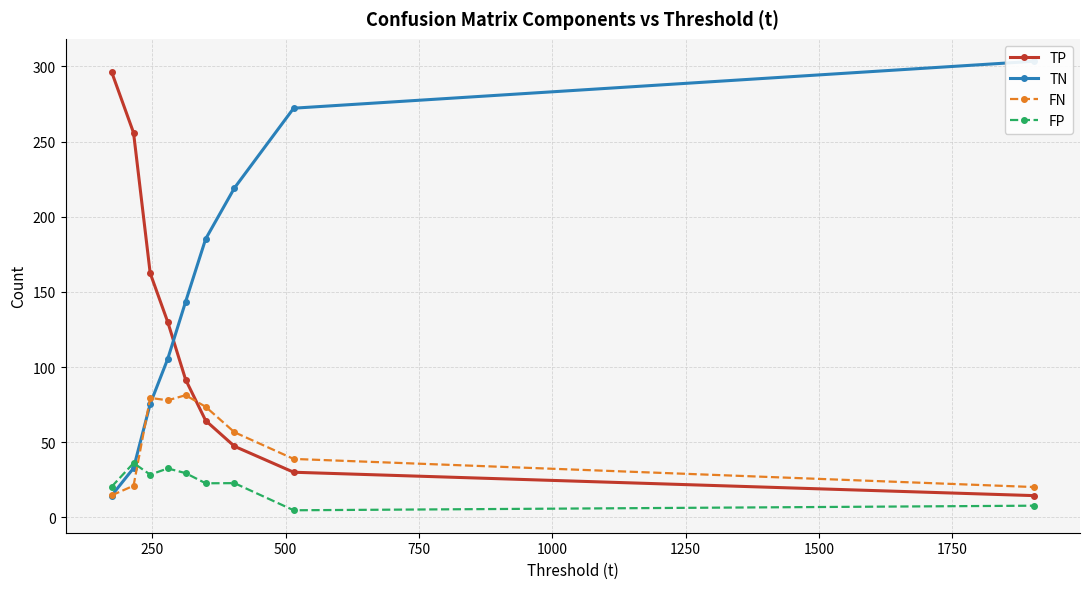

True or false: FP and TP cross at least once.

False